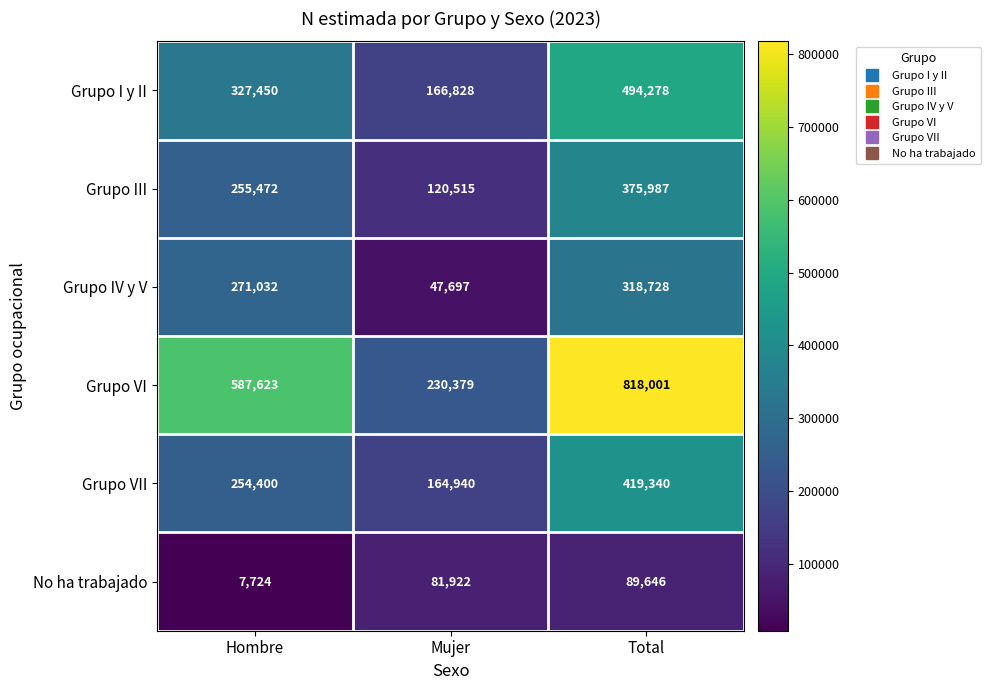

Is it true that No ha trabajado equals 81922 at Mujer?

True